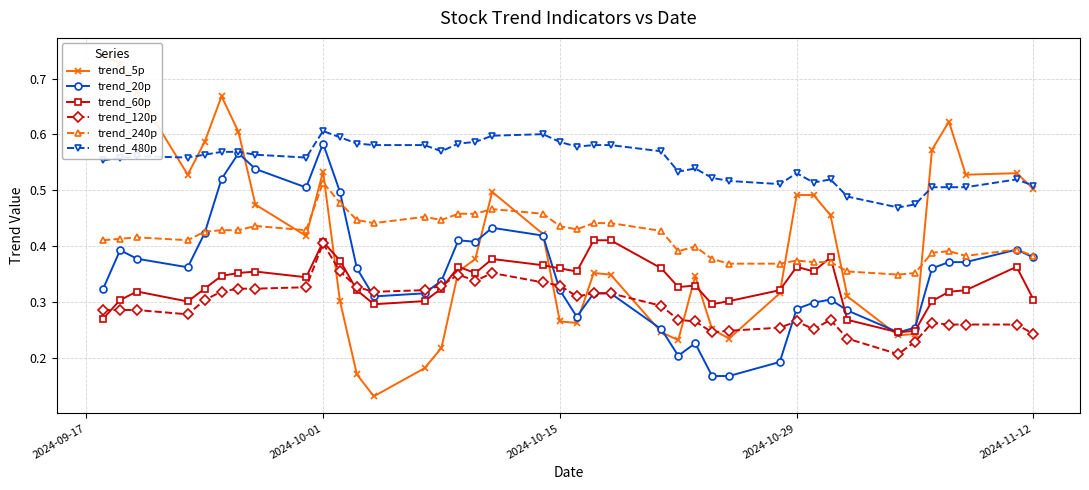

True or false: trend_480p and trend_60p cross at least once.

False